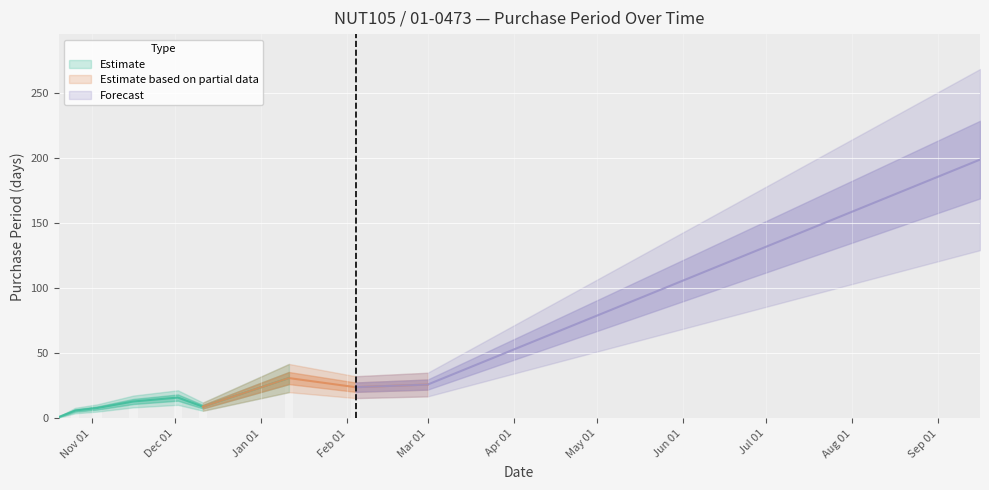

Are the bars grouped side by side (vs. stacked)?

No